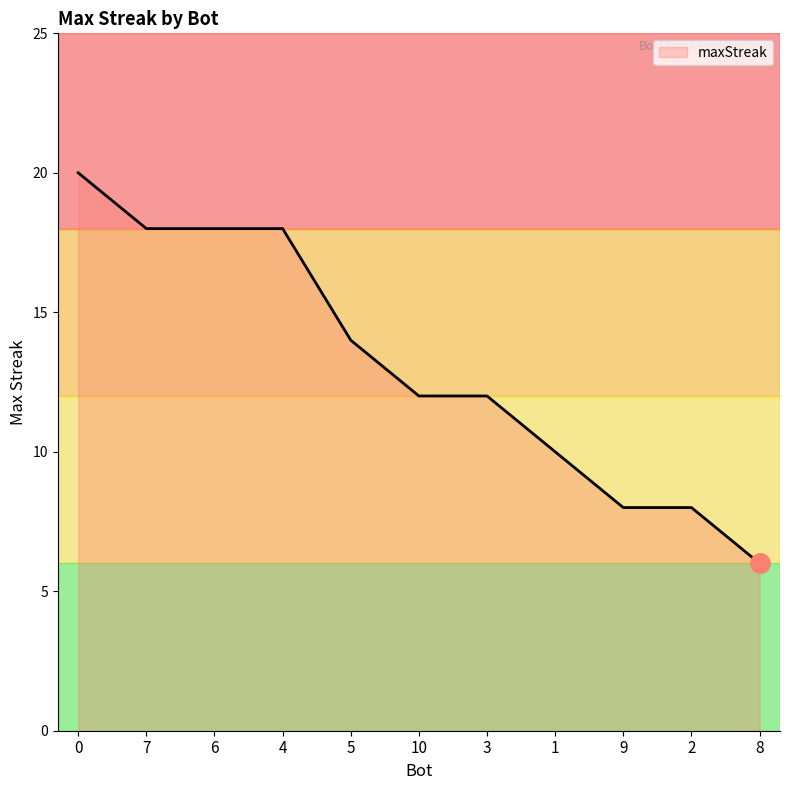

Count the number of data series in this chart.

1